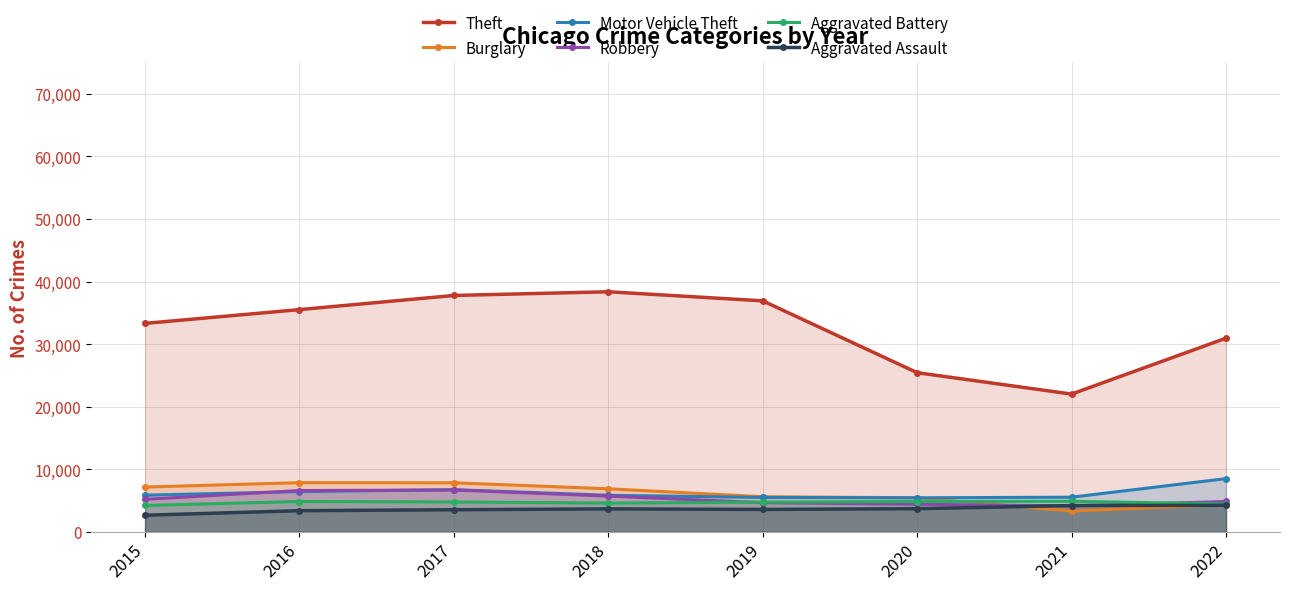

Which series has the largest range (max minus min)?

Theft